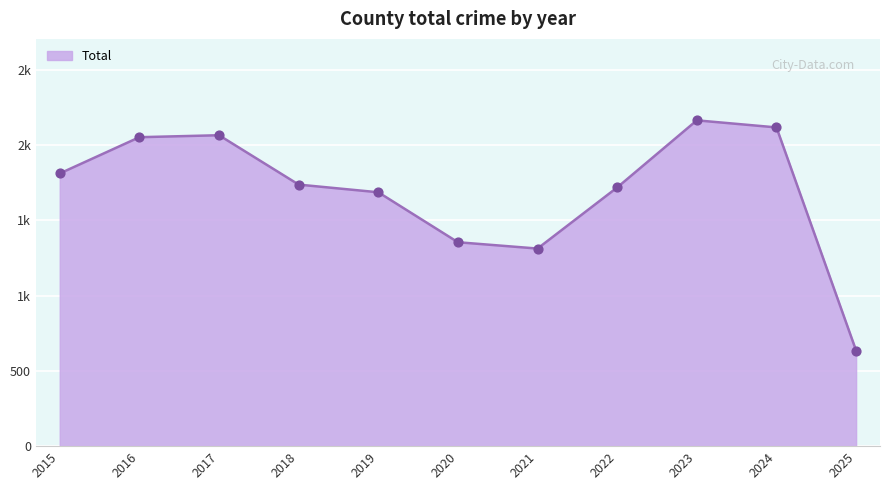

Is this an area chart (filled region under the line)?

Yes